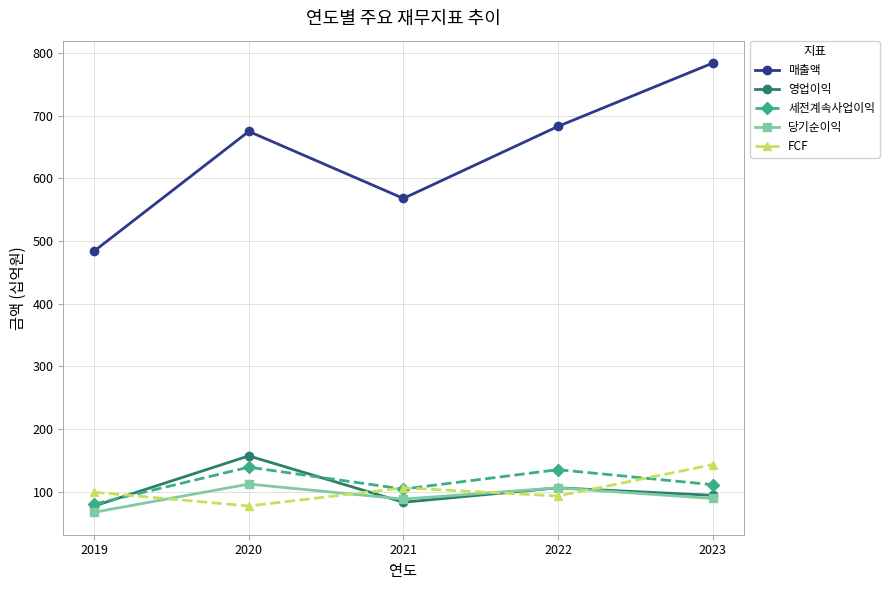

What are all the series names shown in the legend?

매출액, 영업이익, 세전계속사업이익, 당기순이익, FCF